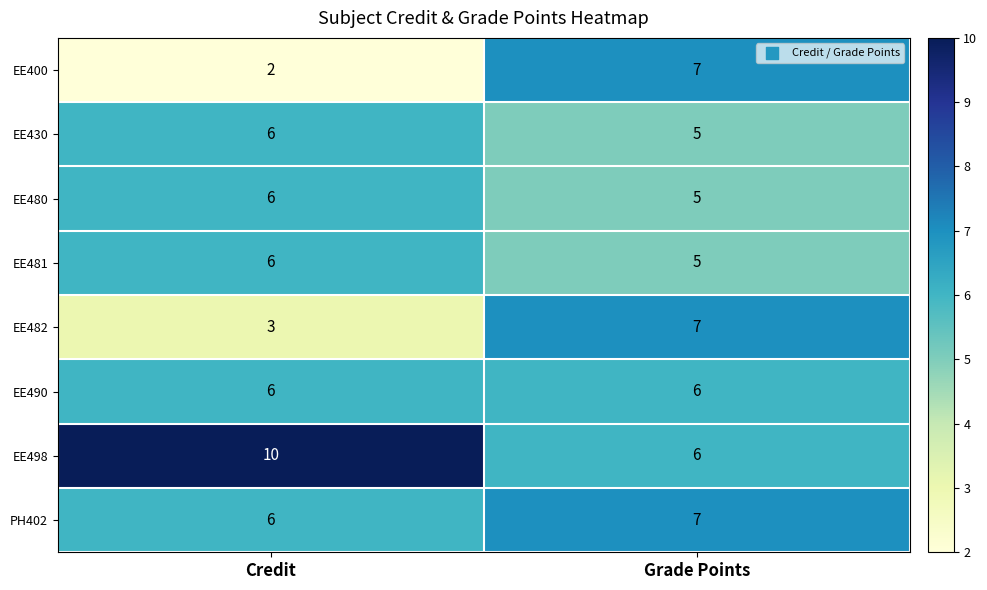

What is the difference between the highest and lowest values at Grade Points?

2